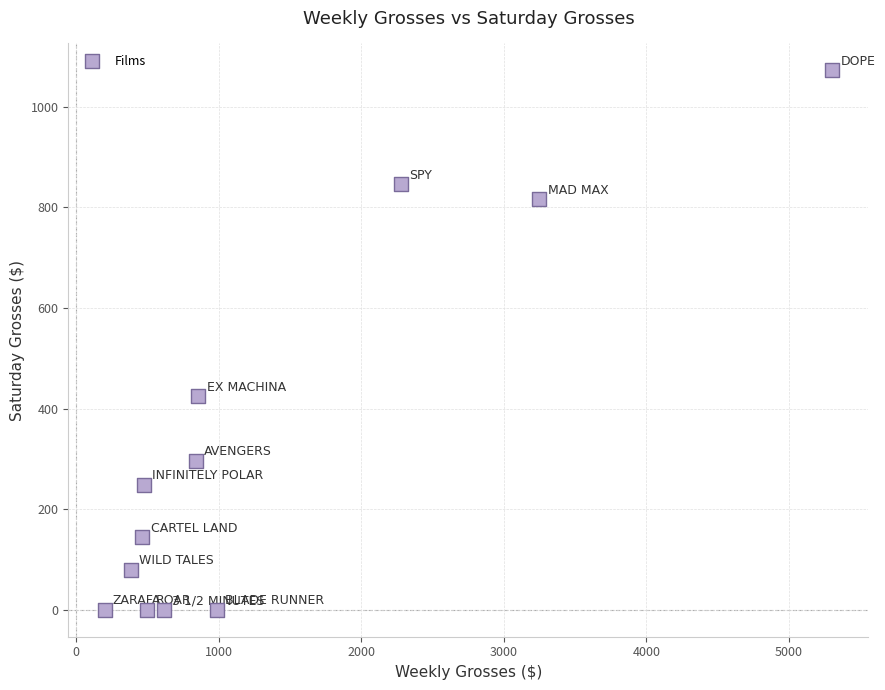

What is the average Y value?

327